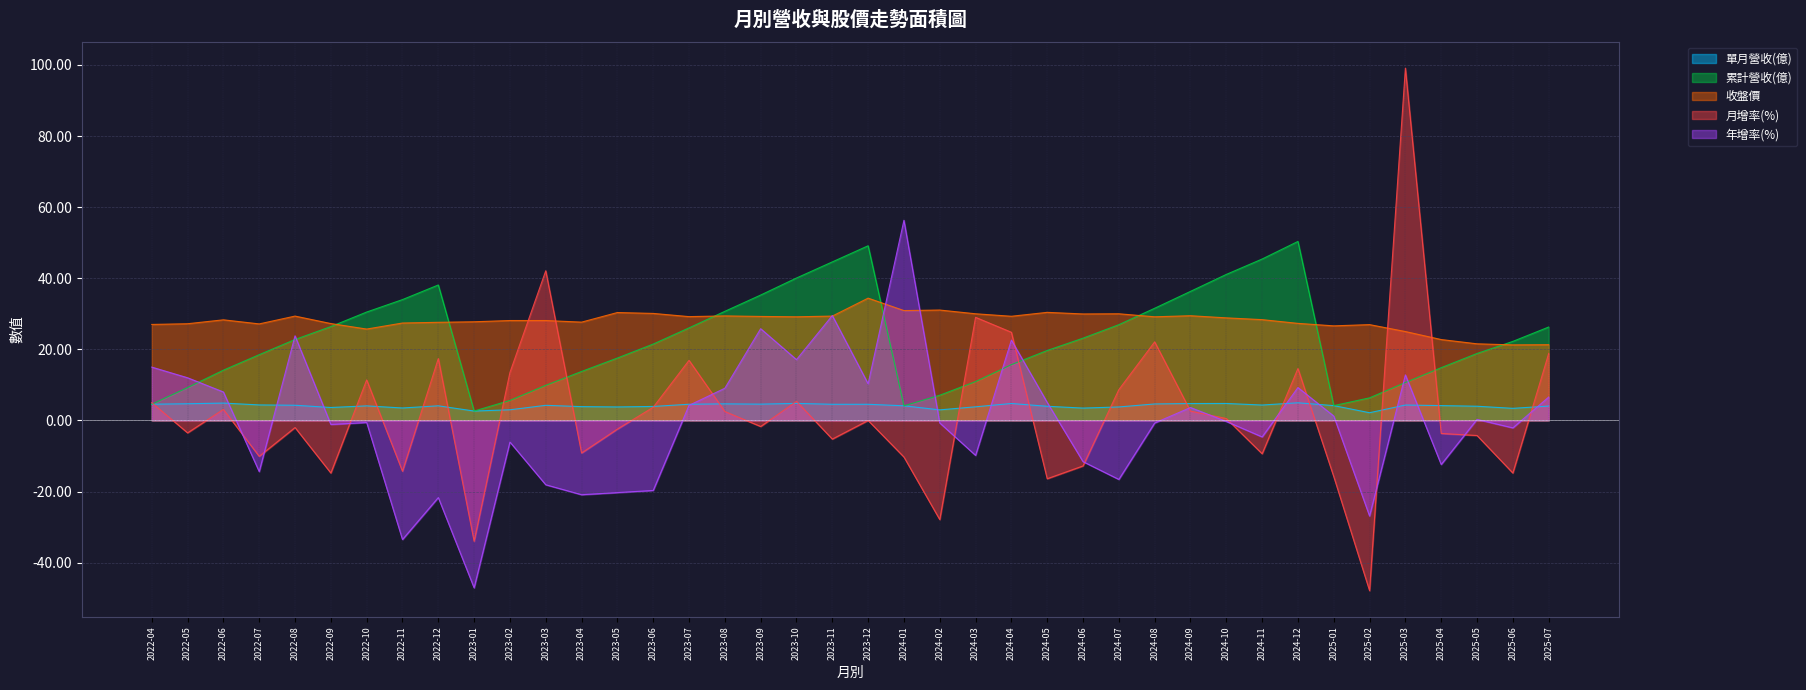

What position from the right is 2022-06?

38